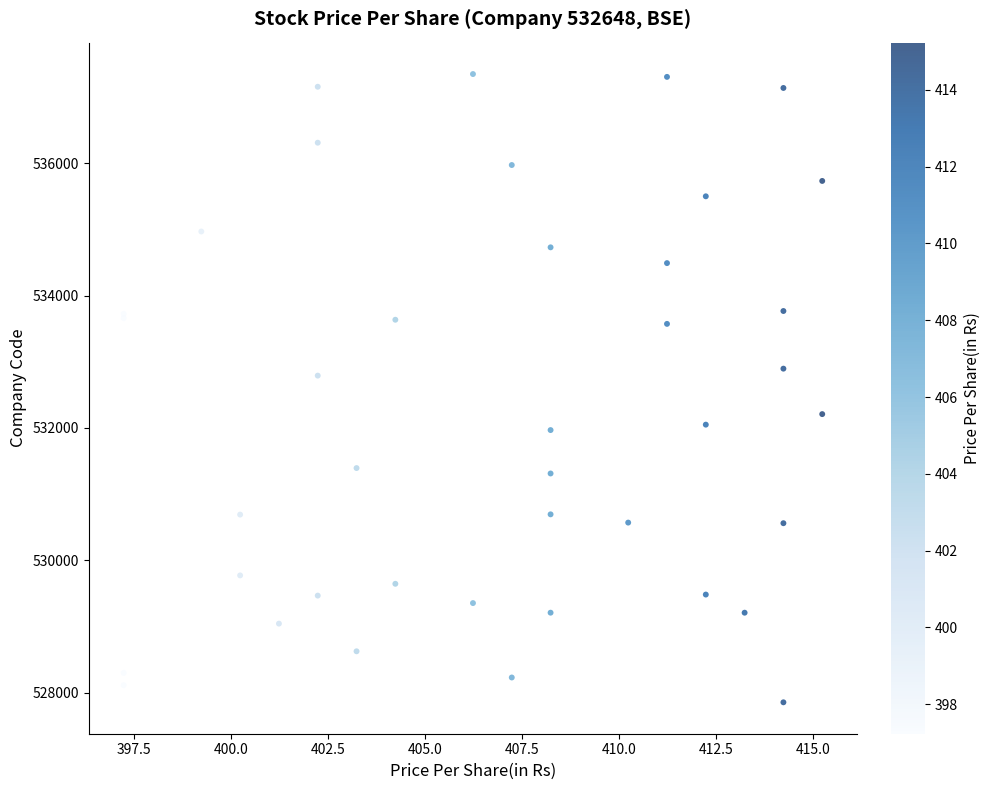

What Y value in the scatter plot is closest to 532600?

532790.3